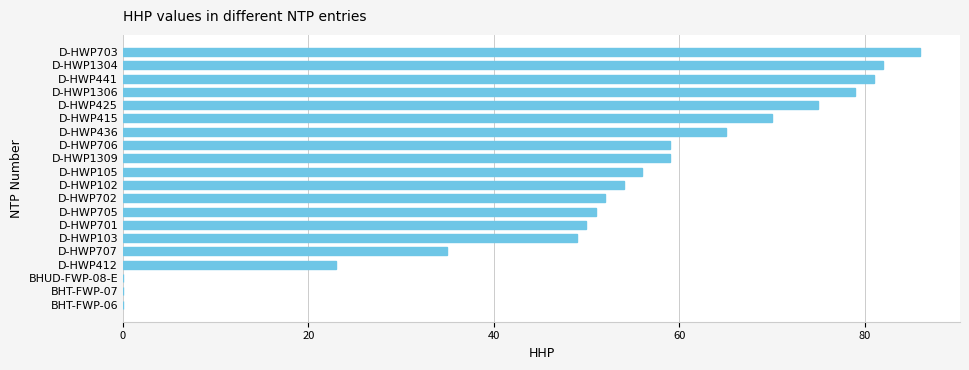

What is the ratio of the value at D-HWP102 to the value at D-HWP1304?

0.7